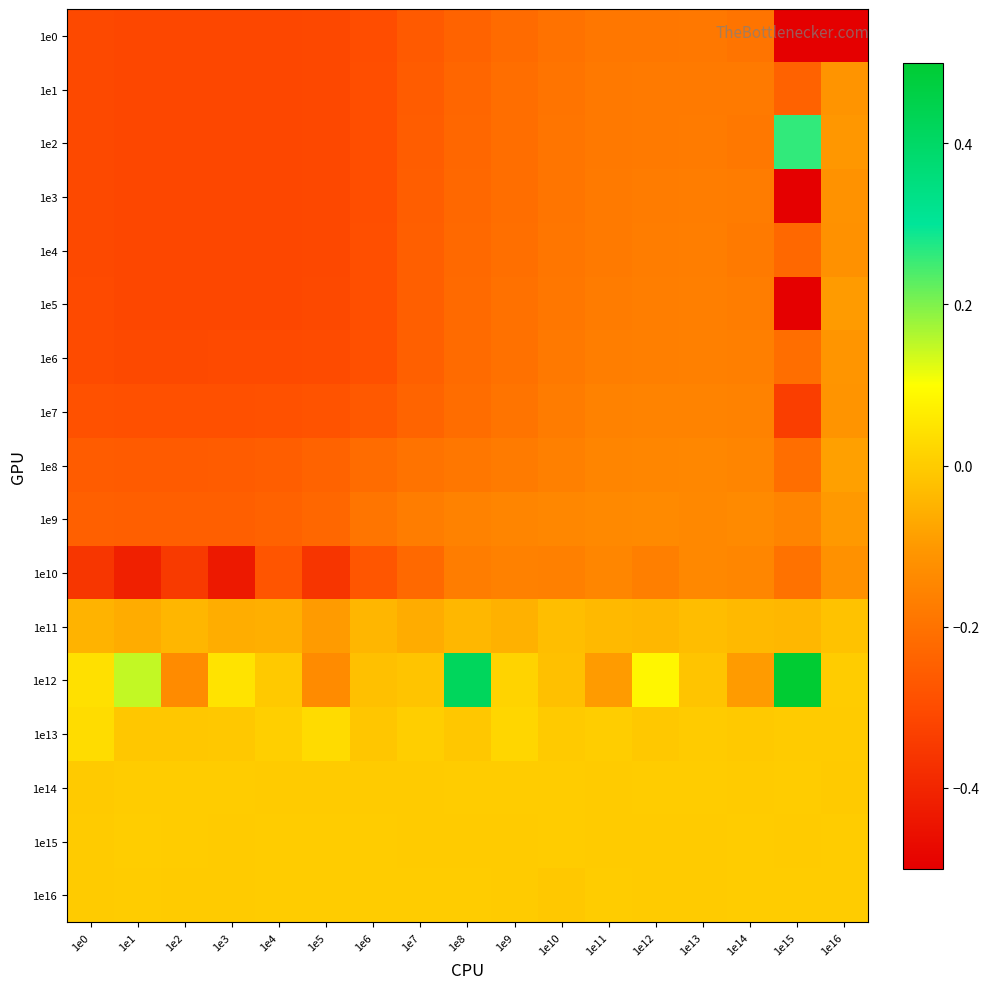

Which series changed the most between 1e3 and 1e5?

1e12